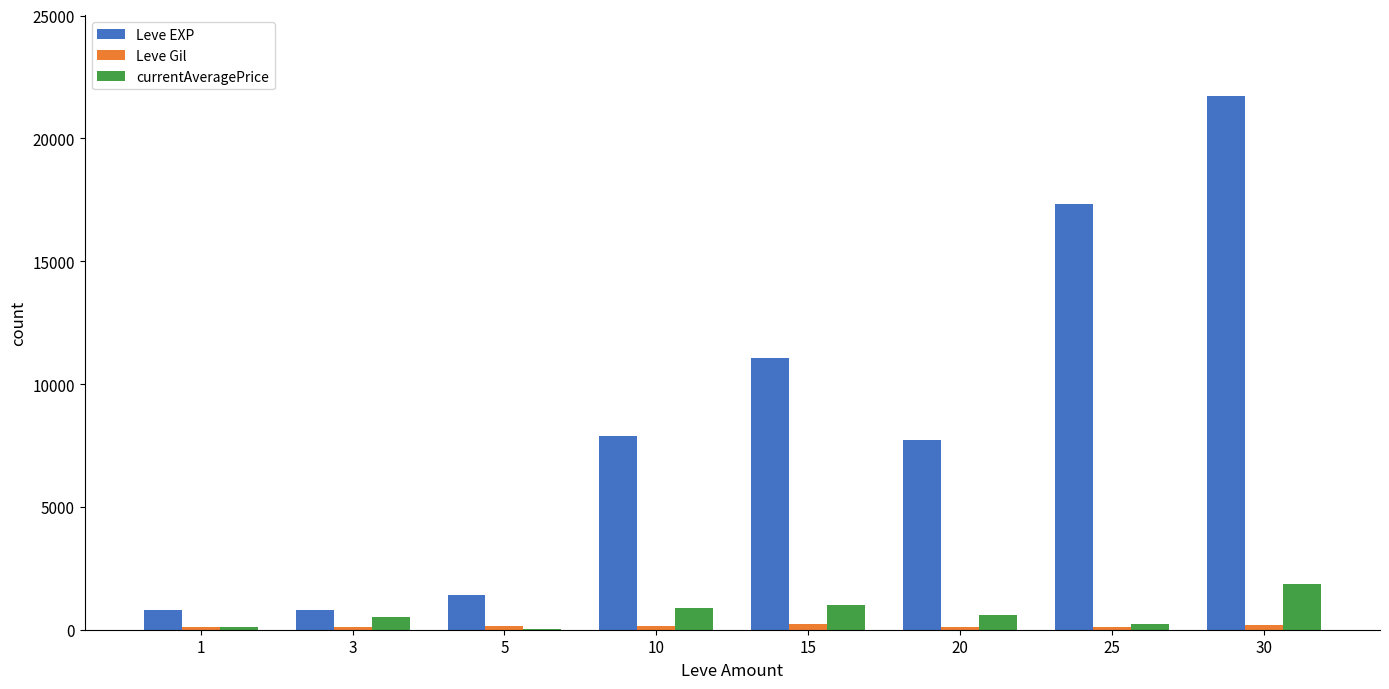

What is the difference between the Leve EXP values at 3 and 5?

620.0